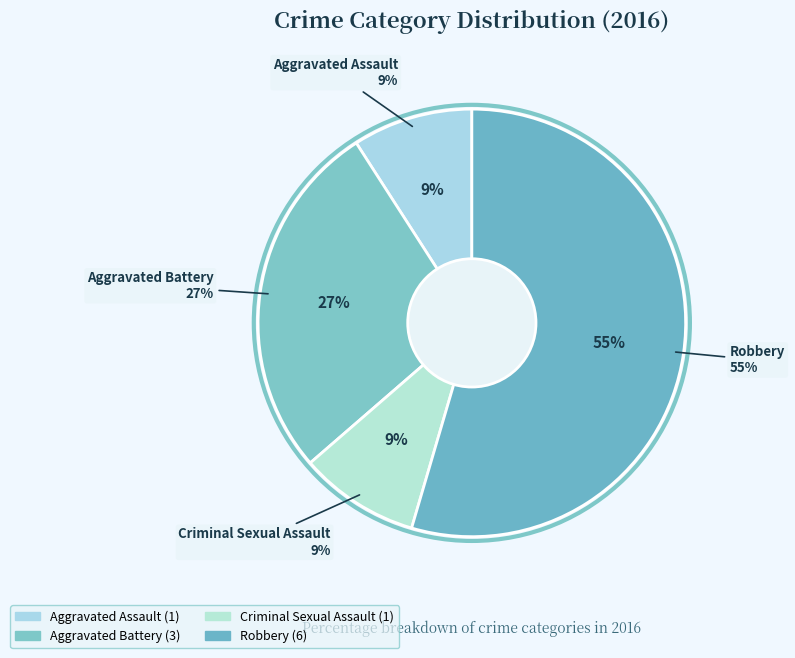

Which slice is the largest?

Robbery